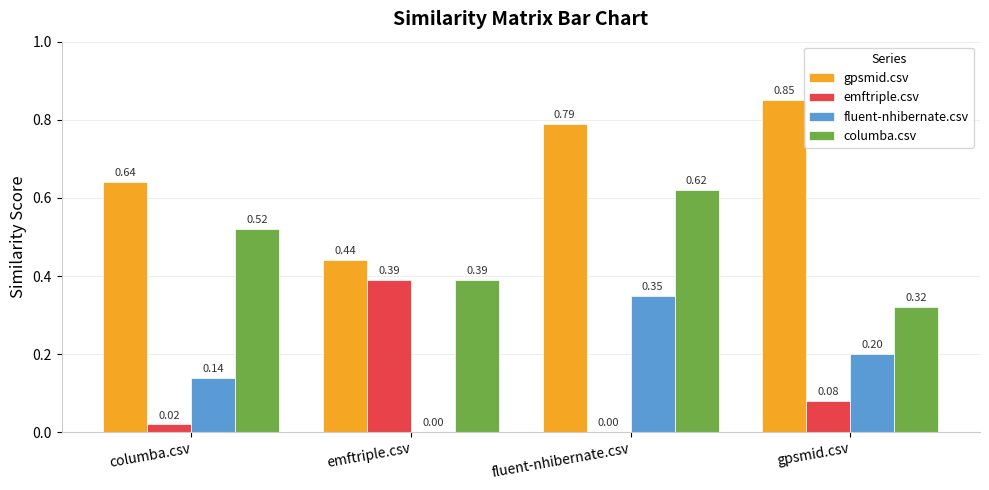

Which category has the highest value in the emftriple.csv series?

emftriple.csv